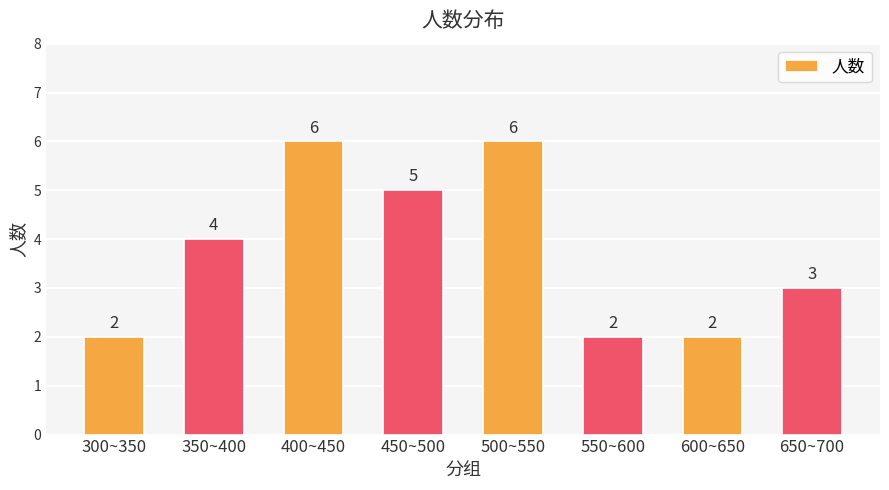

What position from the left is 350~400?

2